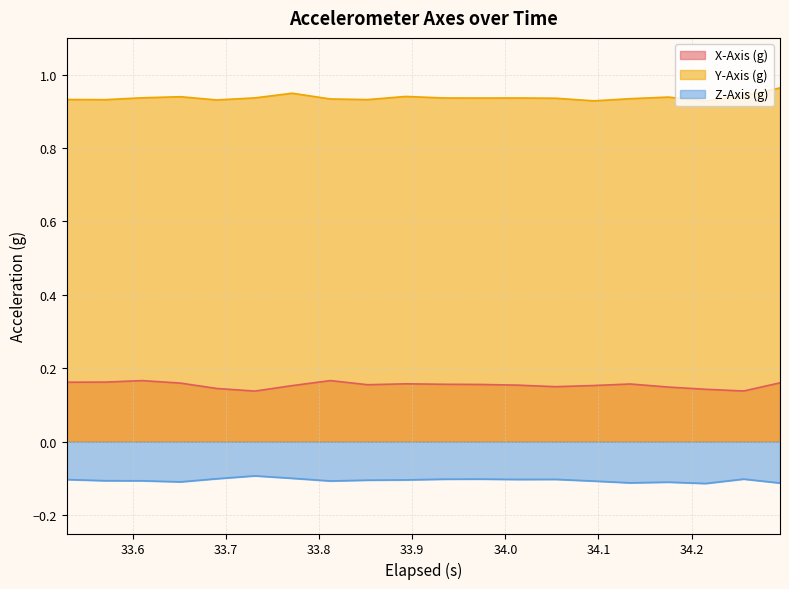

How many X-Axis (g) values are between 0 and 1?

20